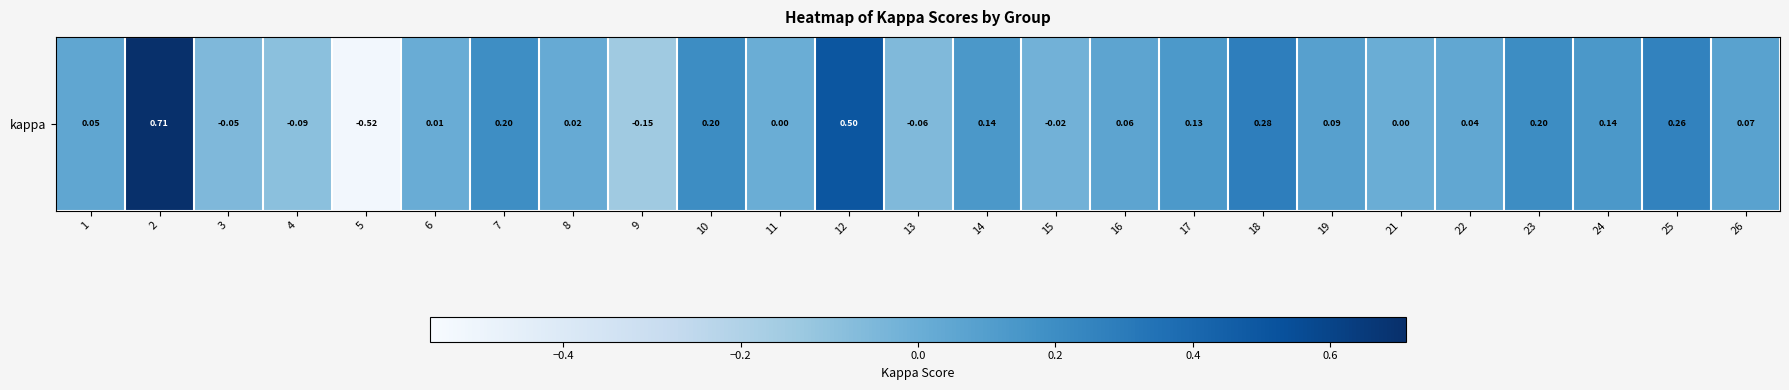

What is the sum of all values?

2.2